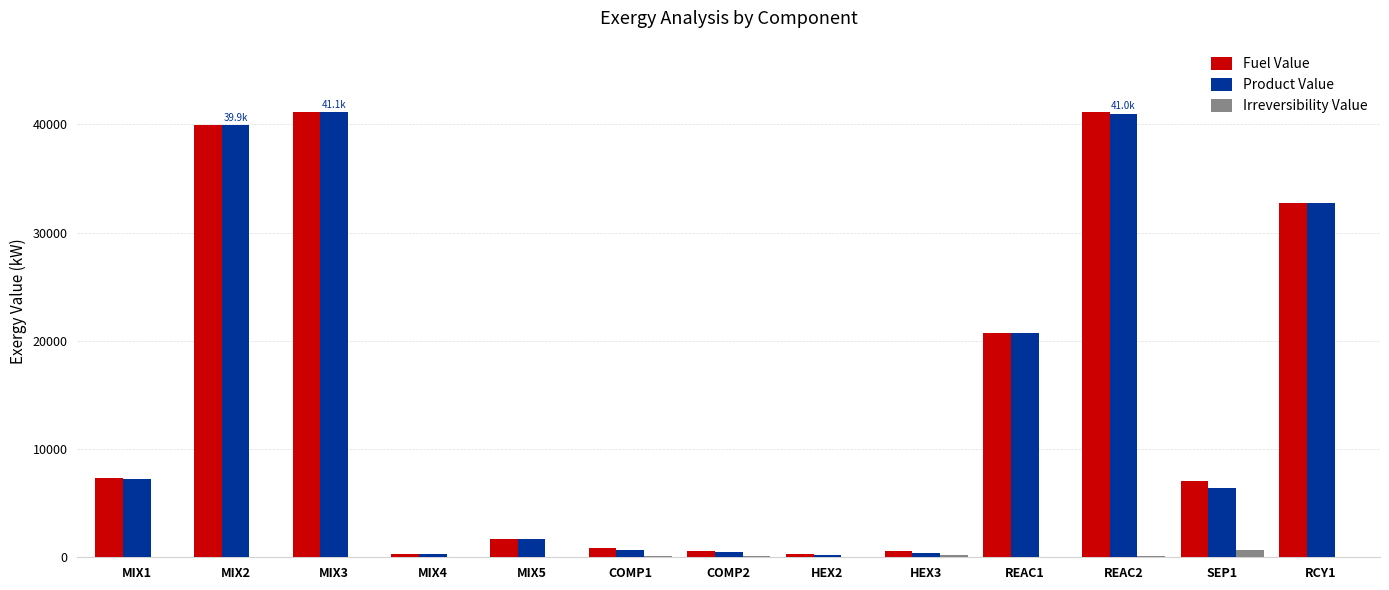

What is the total value across all series at RCY1?

65390.6